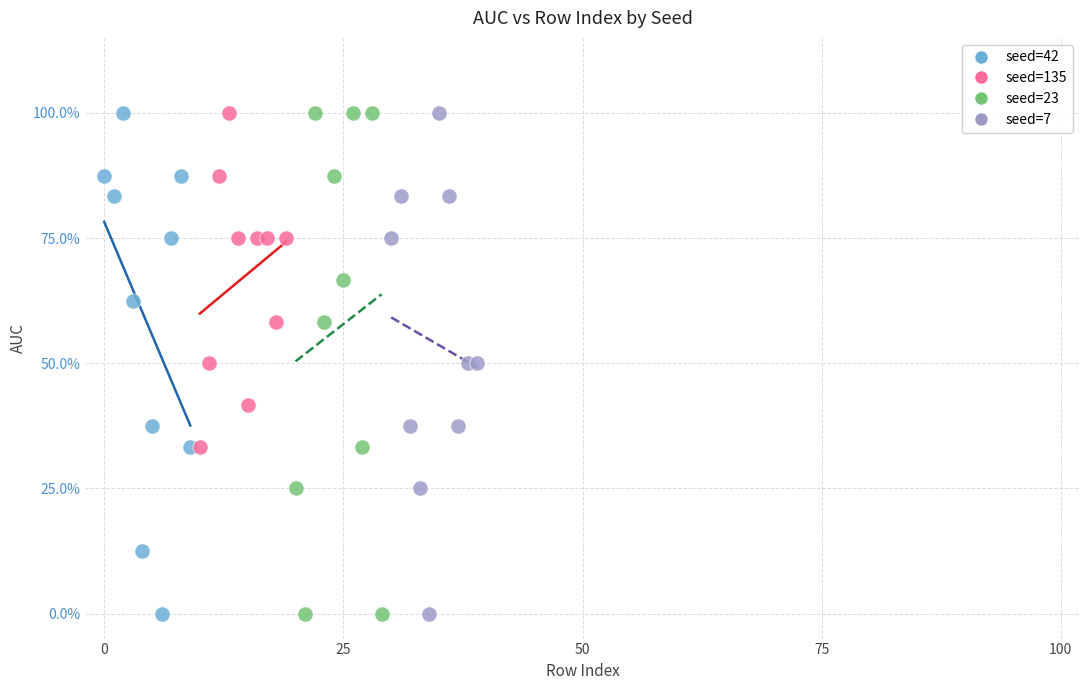

What are all the series names shown in the legend?

seed=42, seed=135, seed=23, seed=7